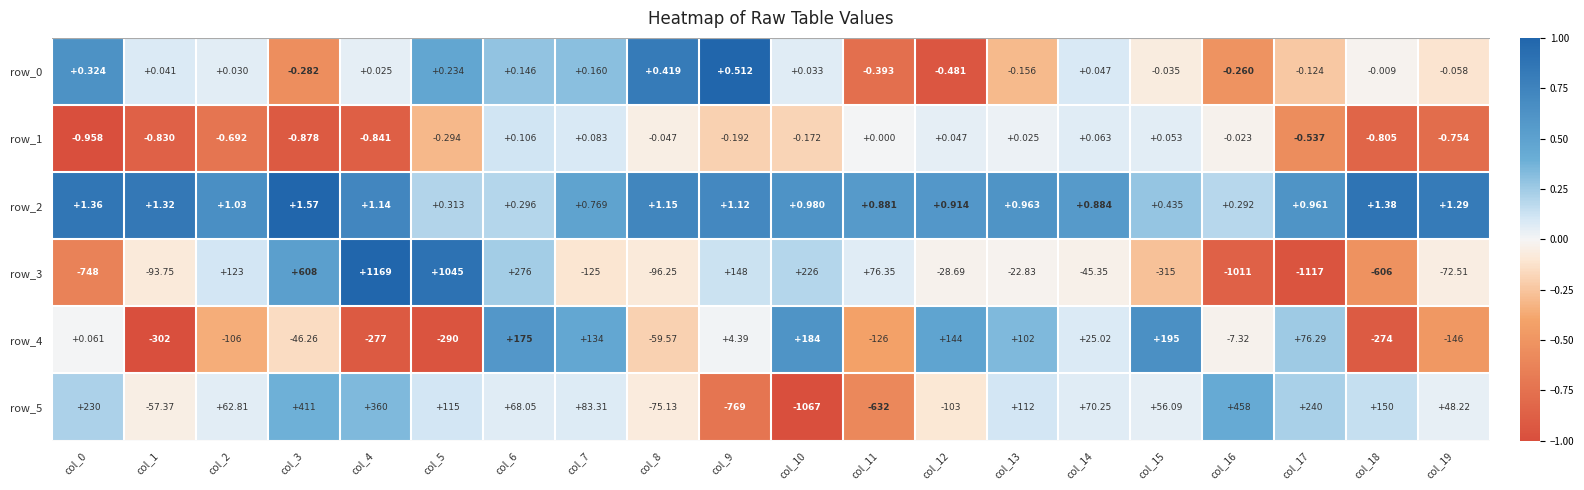

At which label does row_1 first exceed 0?

col_6